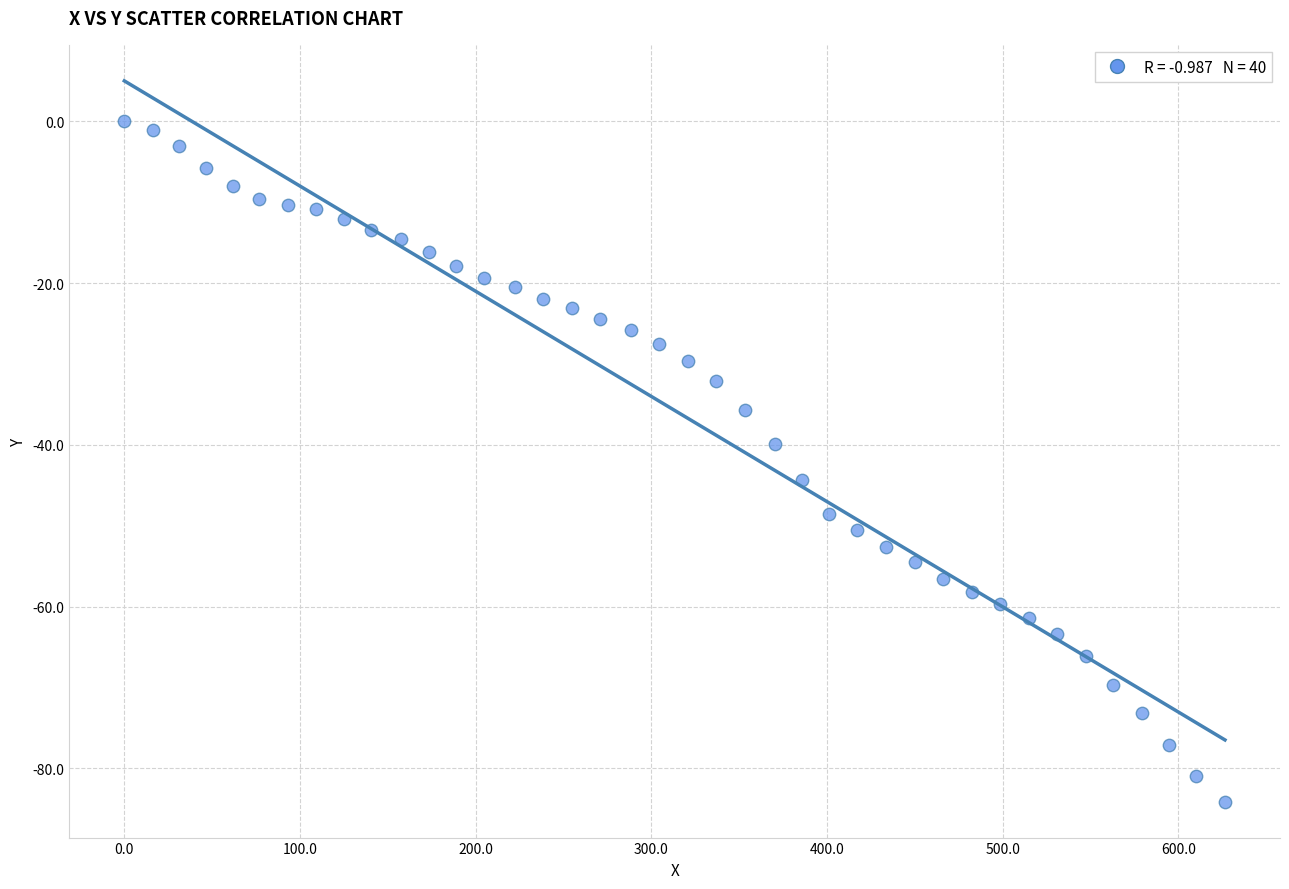

What is the range of Y values (max minus min)?

84.1